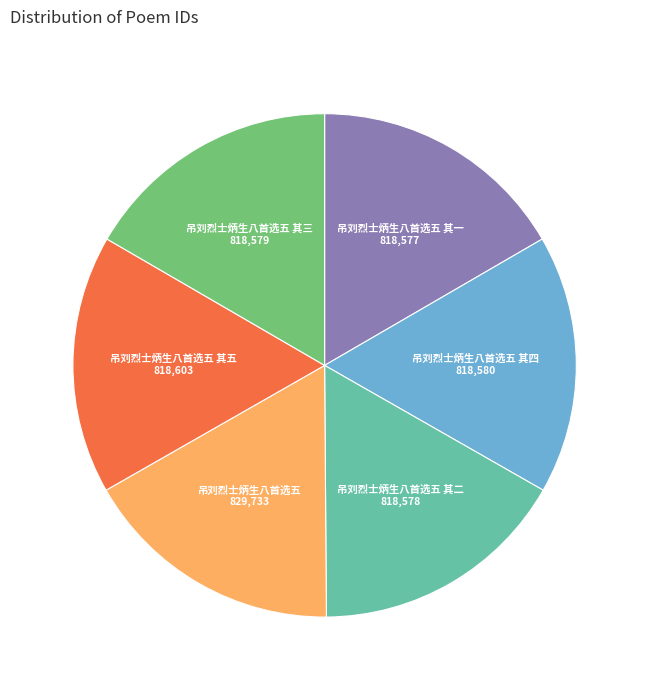

Combined, do 吊刘烈士炳生八首选五 其一 and 吊刘烈士炳生八首选五 其二 account for over 50%?

No